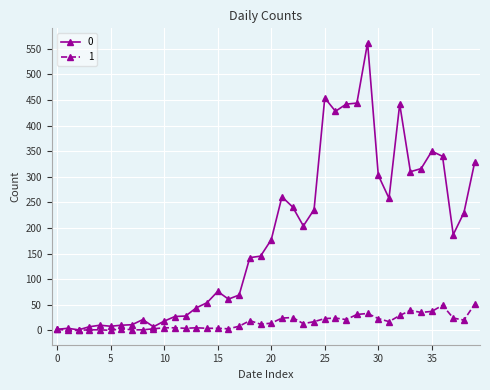

True or false: 0 has more than 2 points higher than both neighbors.

True